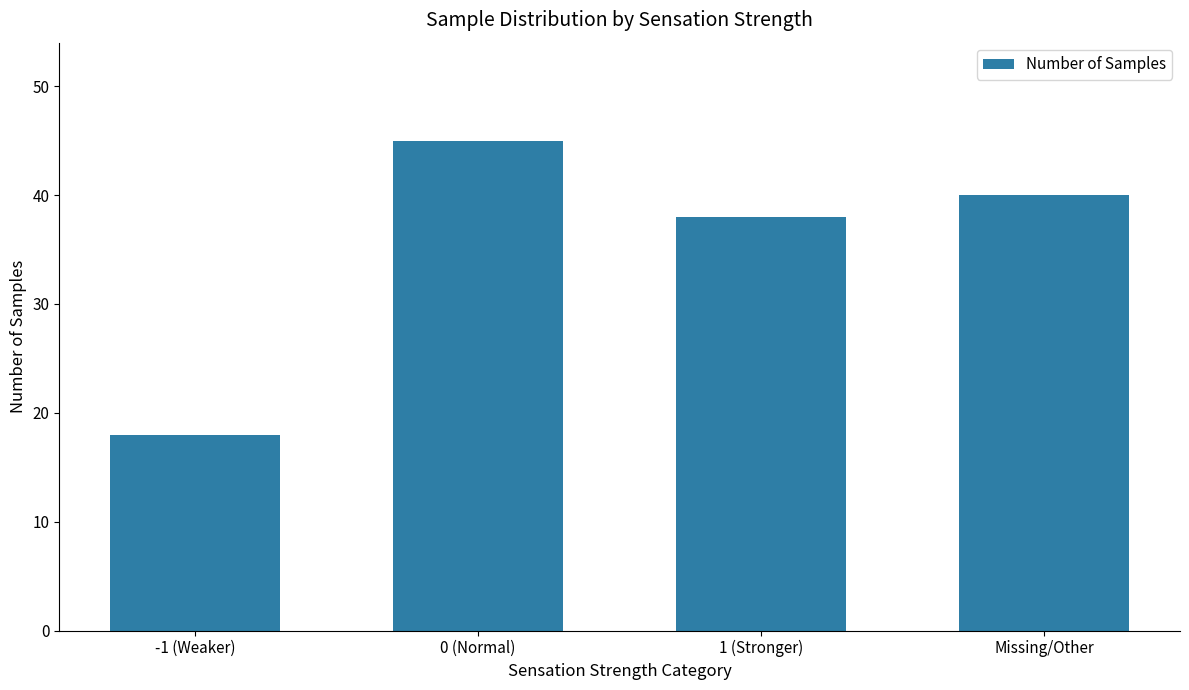

List the labels in order of value, smallest first.

-1 (Weaker), 1 (Stronger), Missing/Other, 0 (Normal)